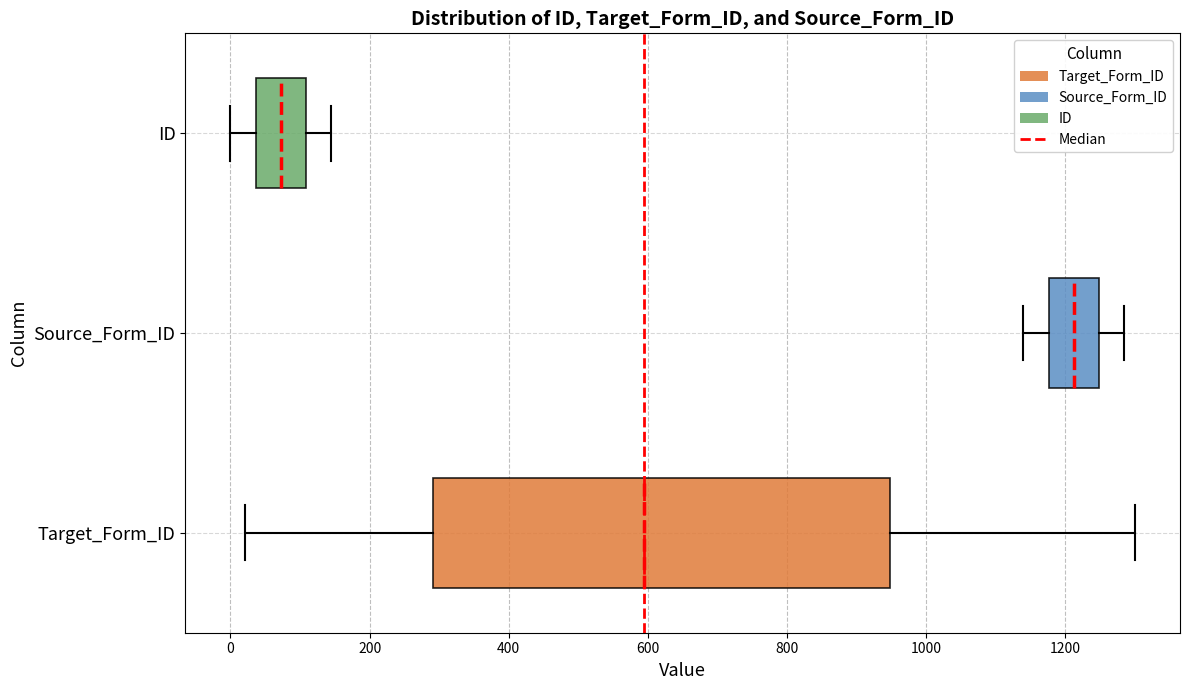

Reading bottom to top, read every box against the x-axis: the position of its median line, the range the box covers, and the ends of its whiskers. The values are not printed on the chart, so give them approximately, as read against the axis.

Target_Form_ID: median 600, box 300 to 940, whiskers 20 to 1300
Source_Form_ID: median 1220, box 1180 to 1240, whiskers 1140 to 1280
ID: median 80, box 40 to 100, whiskers 0 to 140